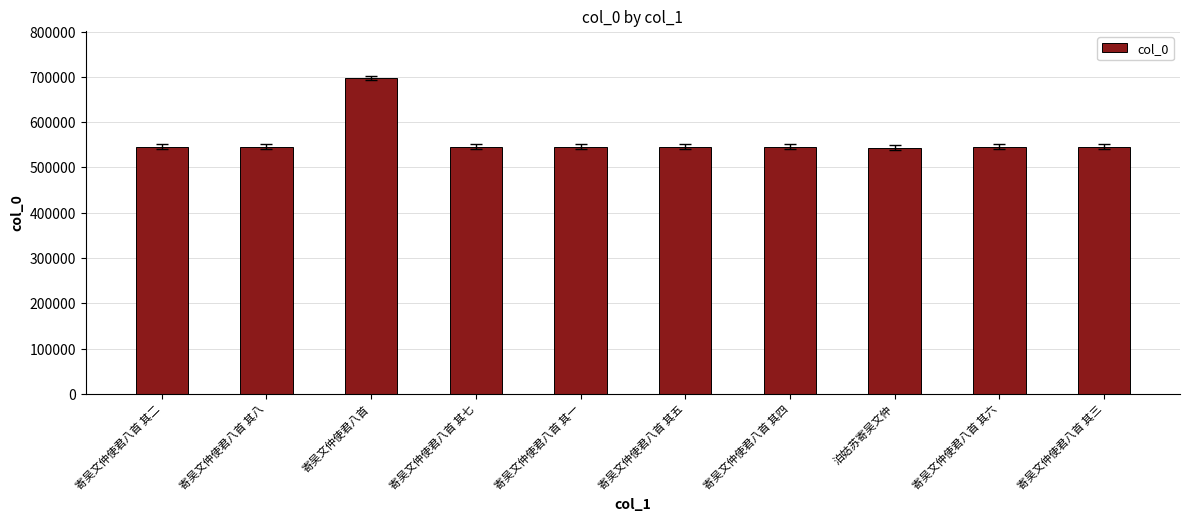

What is the greatest value displayed?

697276